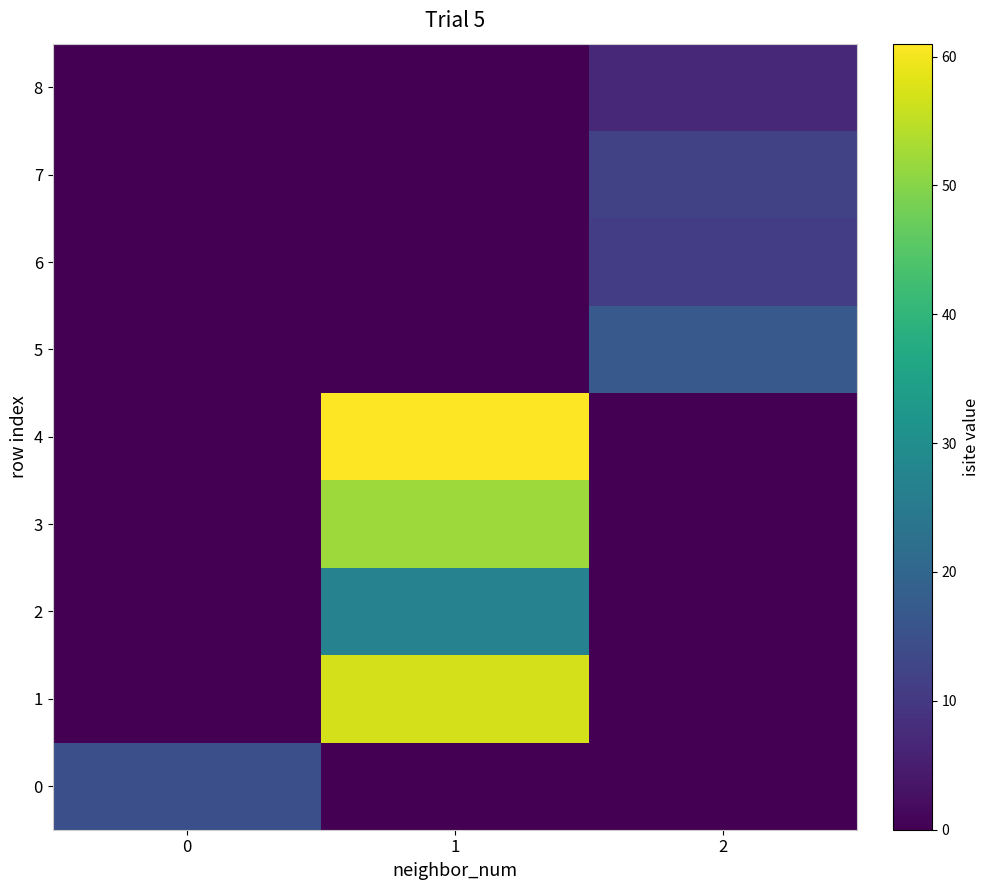

At 1, list the series in order from largest to smallest.

4, 1, 3, 2, 0, 5, 6, 7, 8